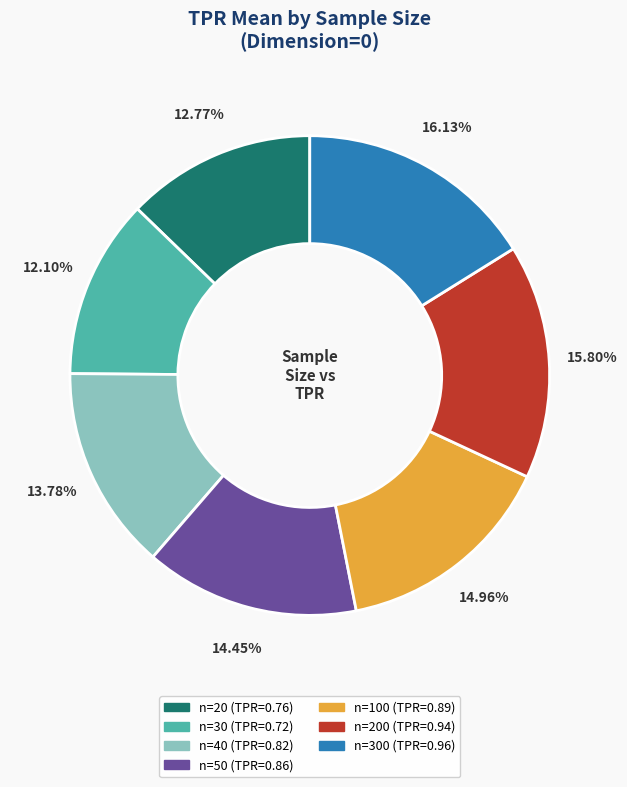

Is there any slice that represents more than half of the pie?

No